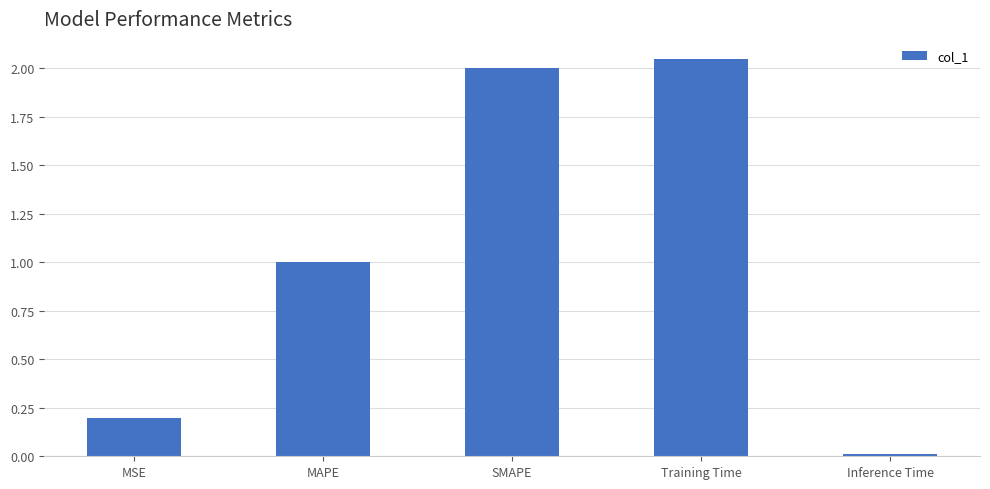

How many values exceed 1?

3